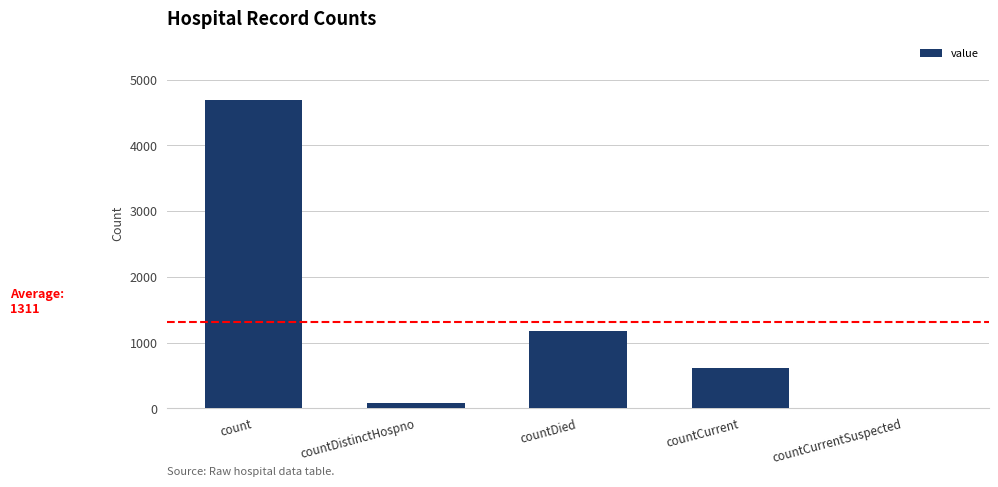

Is it true that the value at countCurrent is 254?

False